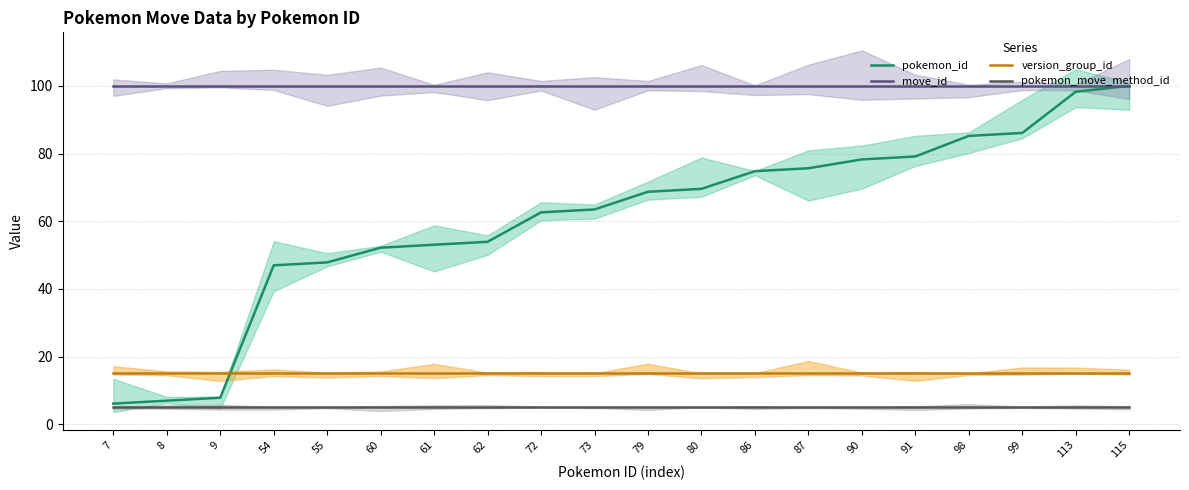

True or false: pokemon_move_method_id and version_group_id cross at least once.

False